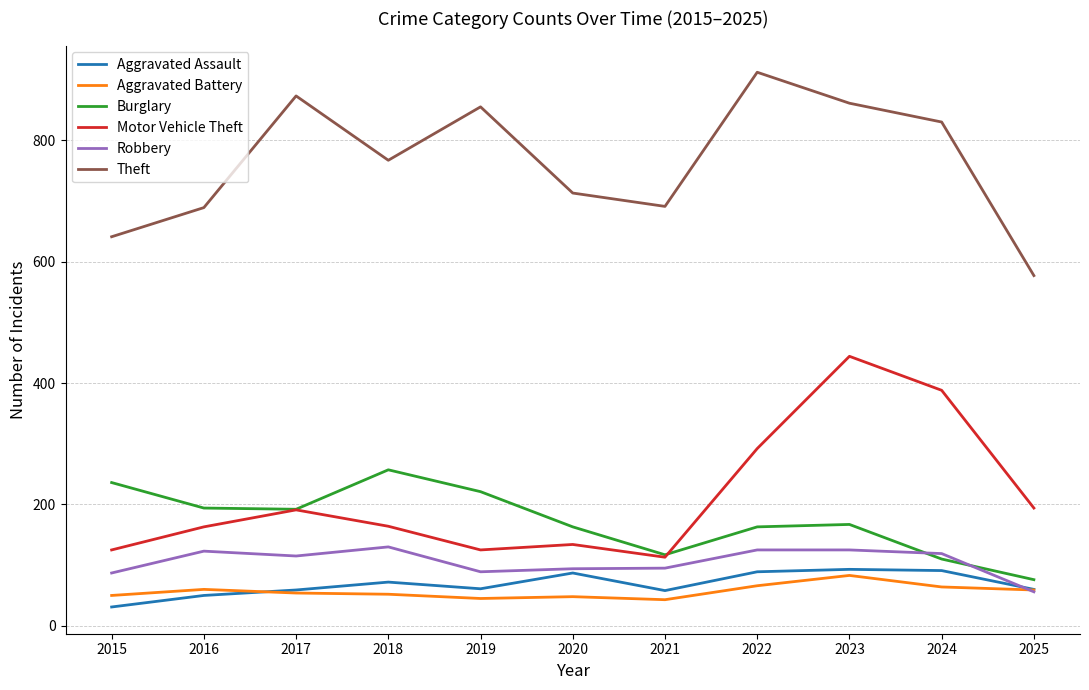

At which category is the sum across all series the highest?

2023